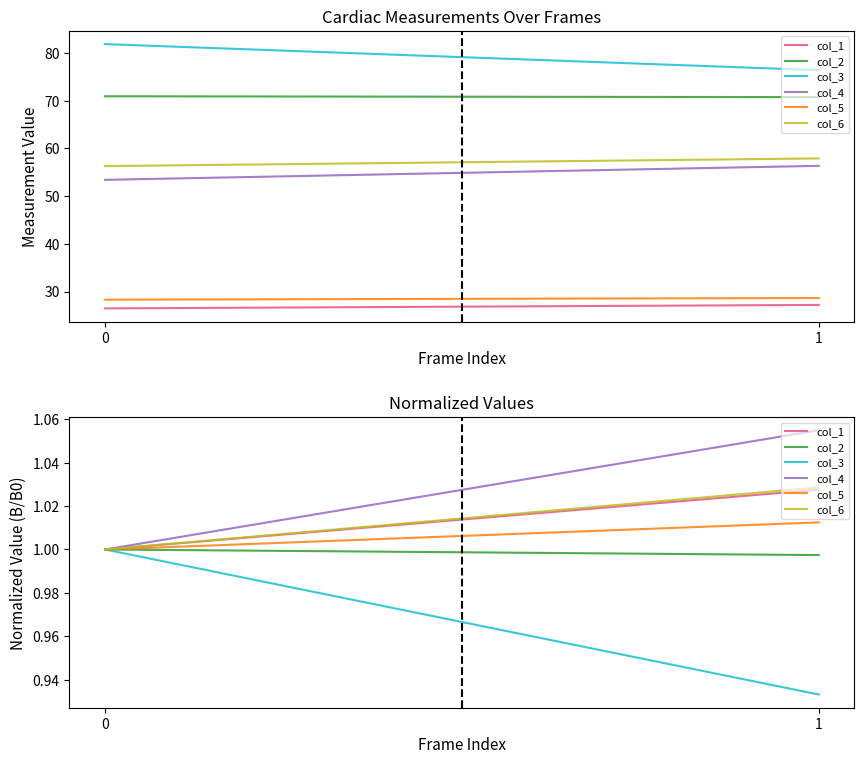

What is the total value across all series at 1?

6.1